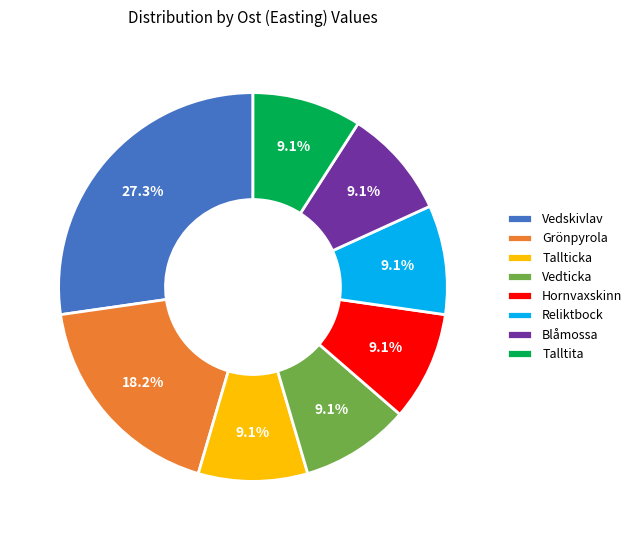

Approximately how many times larger is the value at Vedskivlav compared to Vedticka?

3.0